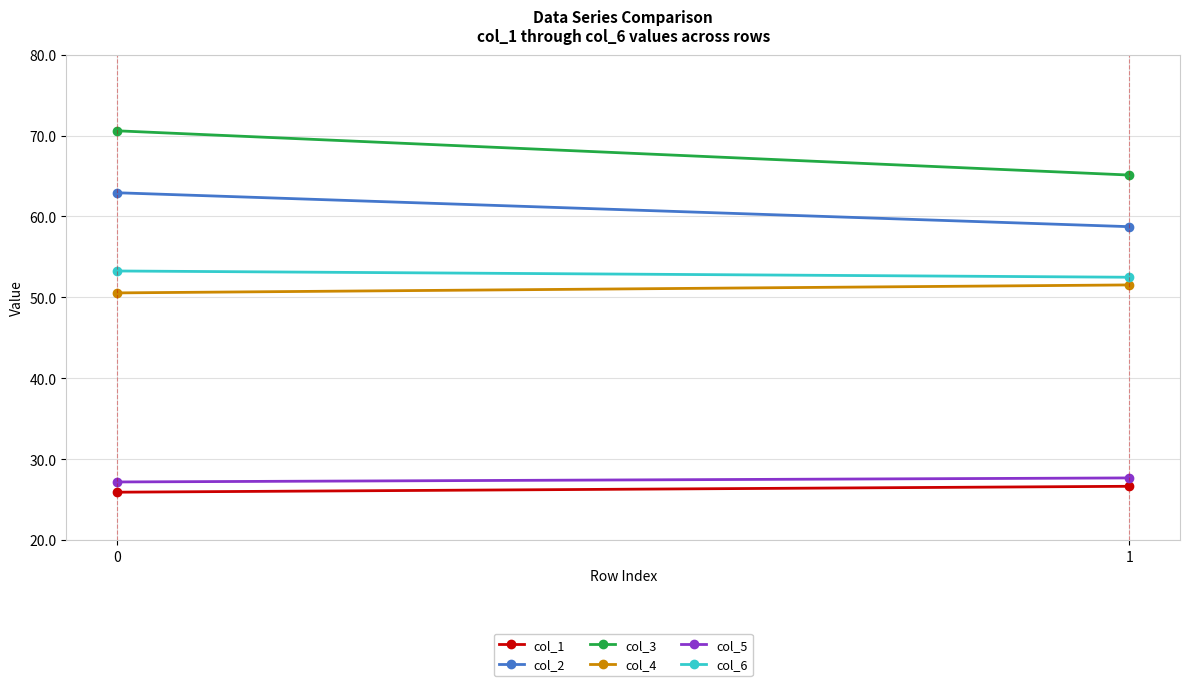

What is the total value across all series at 0?

290.4